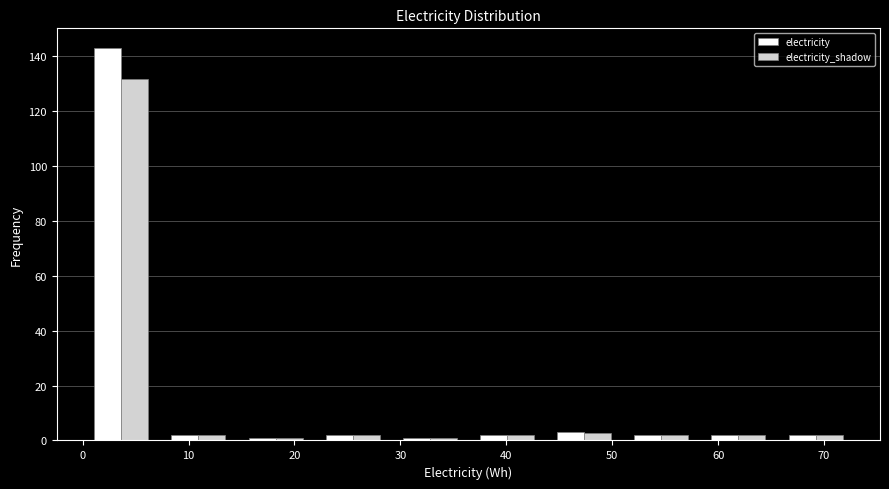

Reading left to right, list every range on the x-axis with the height of the bar of each series over it. Neither the bar edges nor the heights are printed on the chart, so give them approximately, as read against the axes.

0 to 7: electricity=144	electricity_shadow=132
7 to 15: electricity=2	electricity_shadow=under 2
15 to 22: electricity=under 2	electricity_shadow=under 2
22 to 29: electricity=2	electricity_shadow=under 2
29 to 36: electricity=under 2	electricity_shadow=under 2
36 to 44: electricity=2	electricity_shadow=under 2
44 to 51: electricity=4	electricity_shadow=2
51 to 58: electricity=2	electricity_shadow=under 2
58 to 66: electricity=2	electricity_shadow=under 2
66 to 73: electricity=2	electricity_shadow=under 2